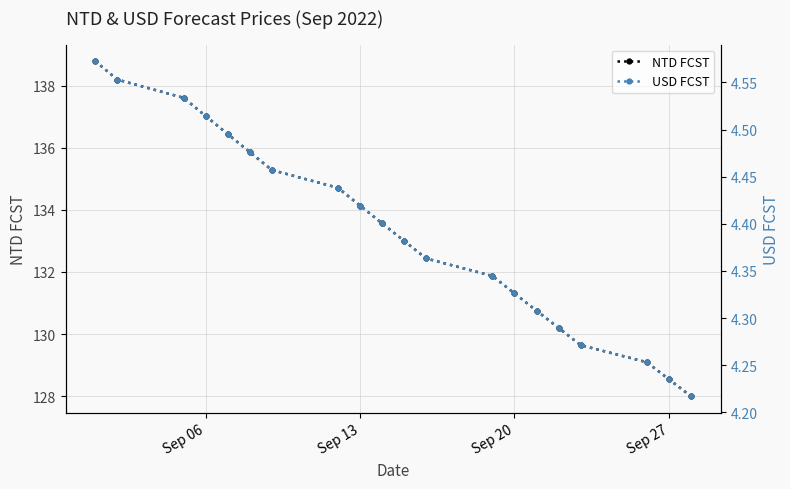

Is it true that NTD FCST equals 87.2 at Sep 27?

False